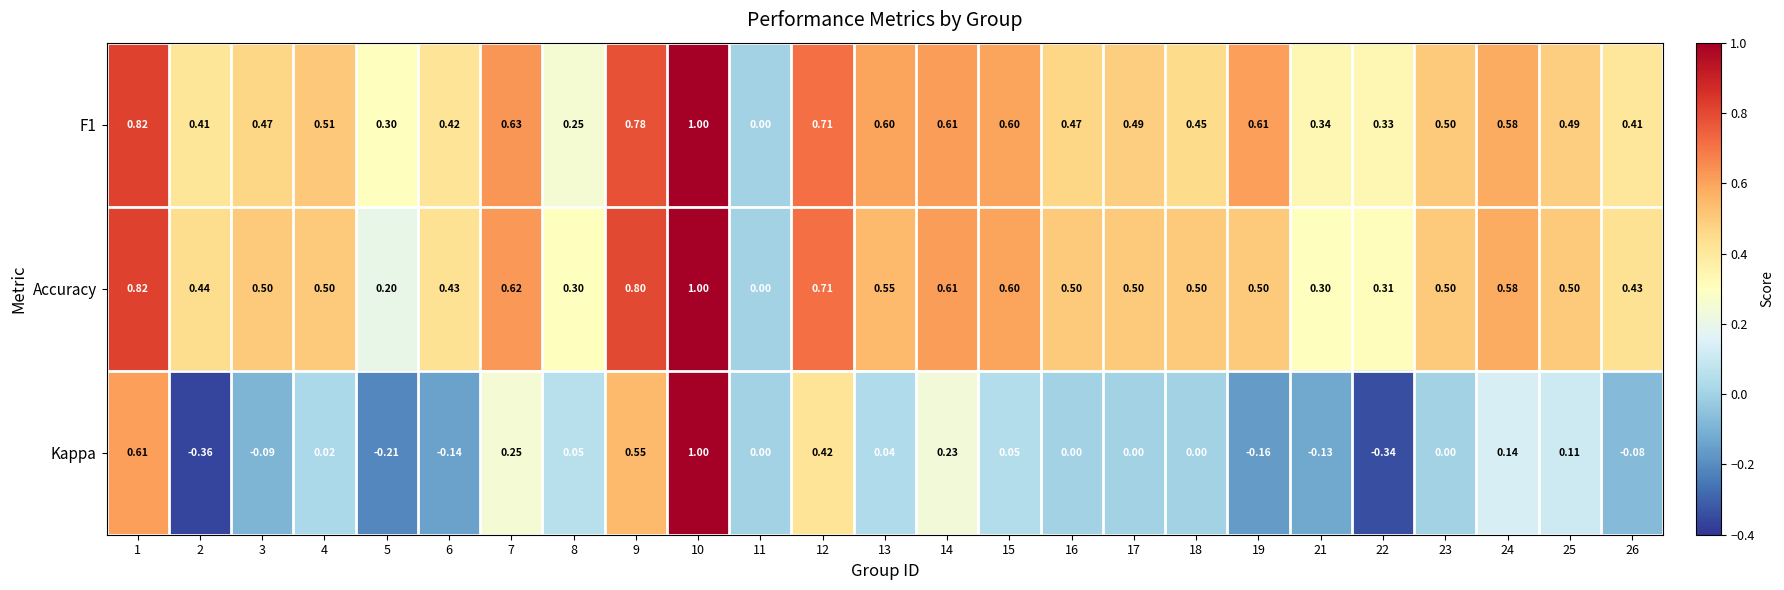

Which series has the largest range (max minus min)?

Kappa